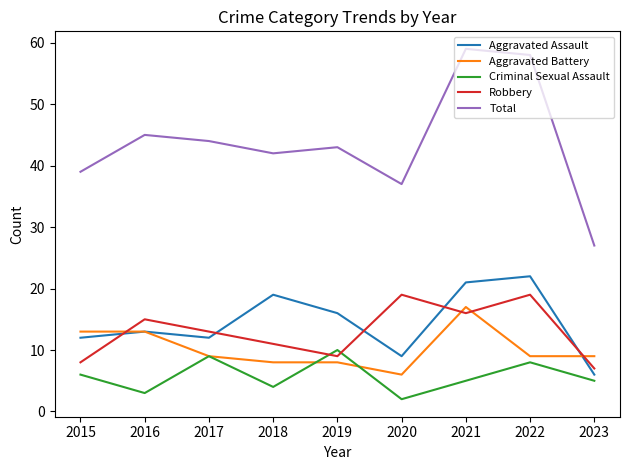

True or false: Total and Criminal Sexual Assault cross at least once.

False